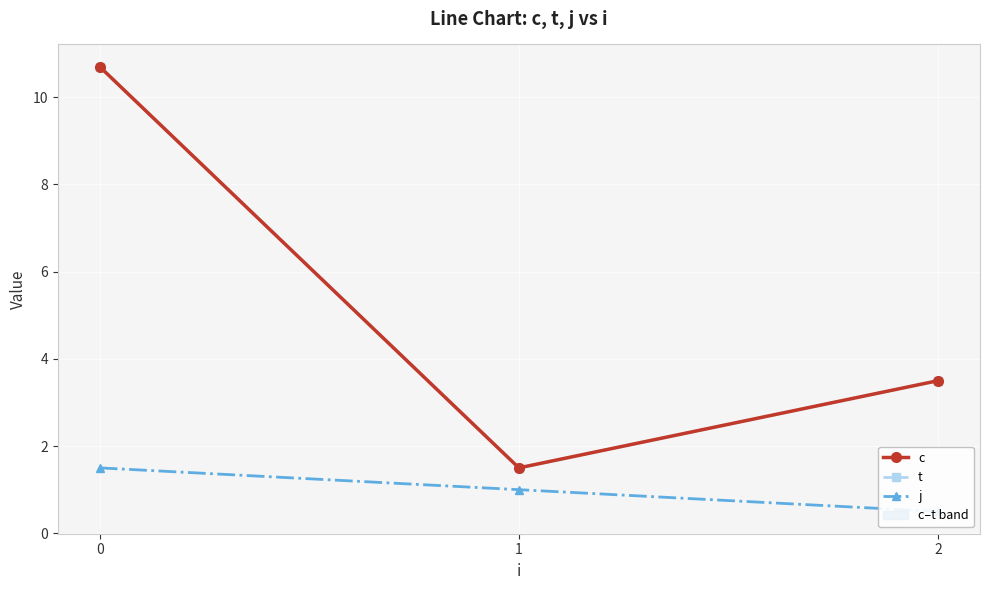

The value of j at 1 is 0.6. True or false?

False